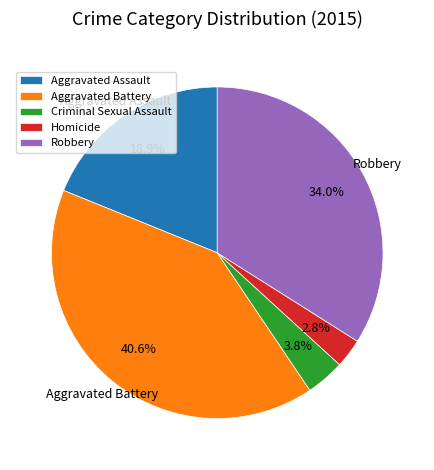

Rank the categories by value from lowest to highest.

Homicide, Criminal Sexual Assault, Aggravated Assault, Robbery, Aggravated Battery